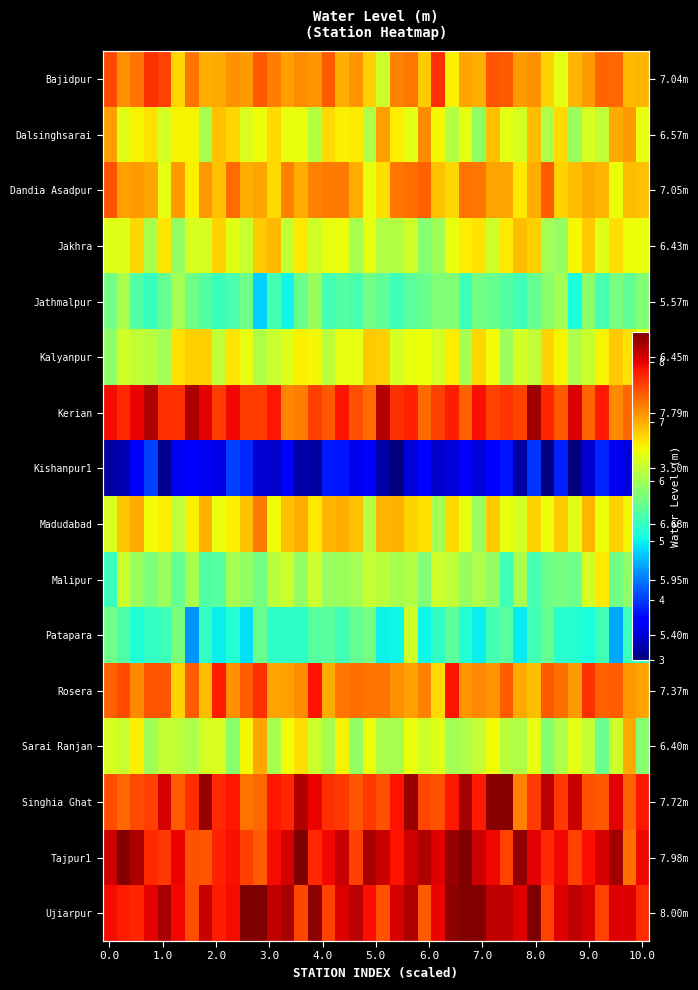

Is the value of row_4 at 1.0 greater than the value of row_5 at 20?

No